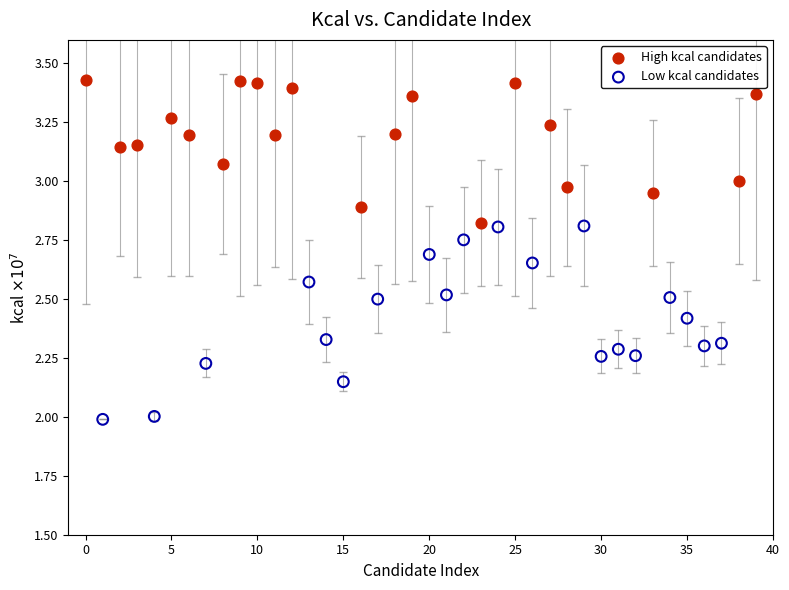

Which series reaches the maximum Y coordinate?

High kcal candidates